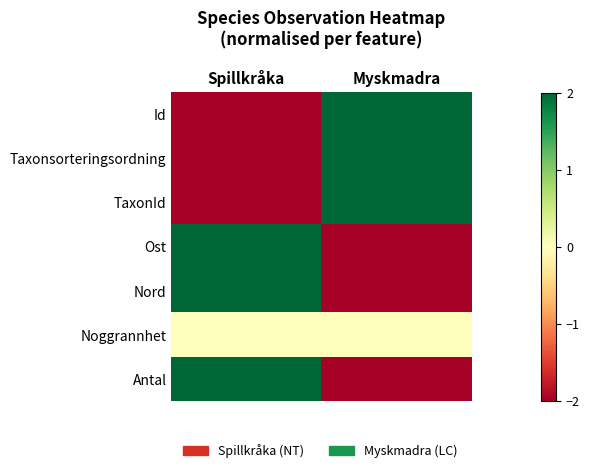

At which category is the sum across all series the highest?

Spillkråka